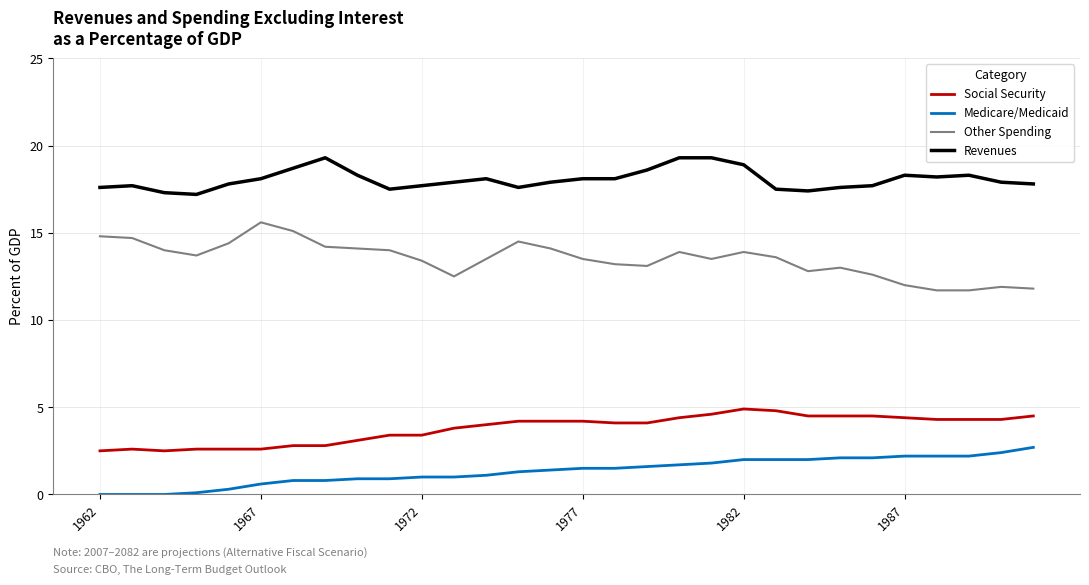

List the series in order of their peak value, highest first.

Revenues, Other Spending, Social Security, Medicare/Medicaid